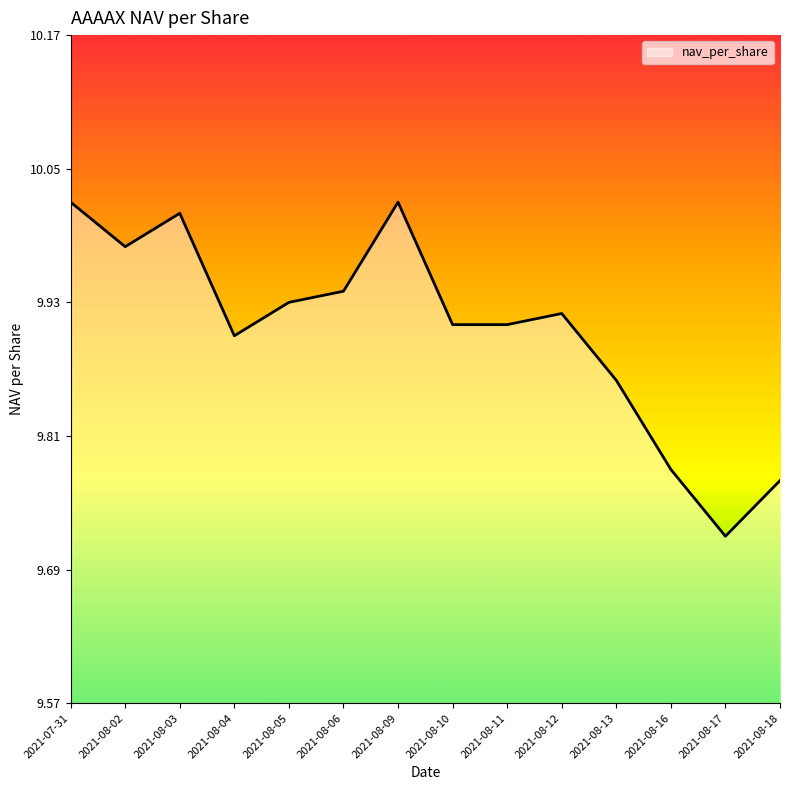

At which category does the chart reach its minimum across all series?

2021-08-17